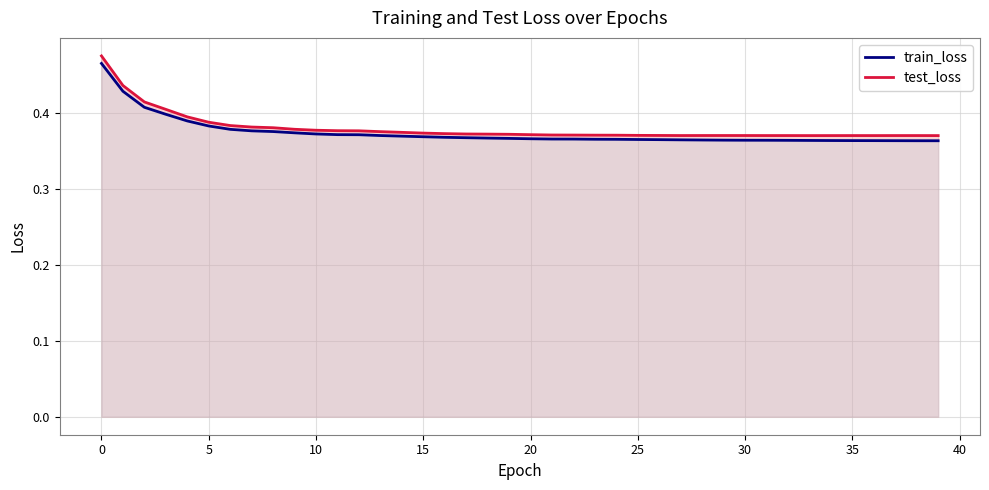

The value of train_loss at 30 is 0.6. True or false?

False